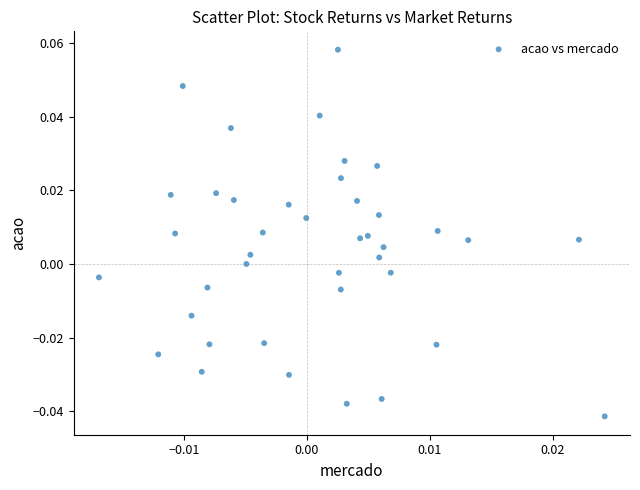

How many points are shown in the scatter plot?

40